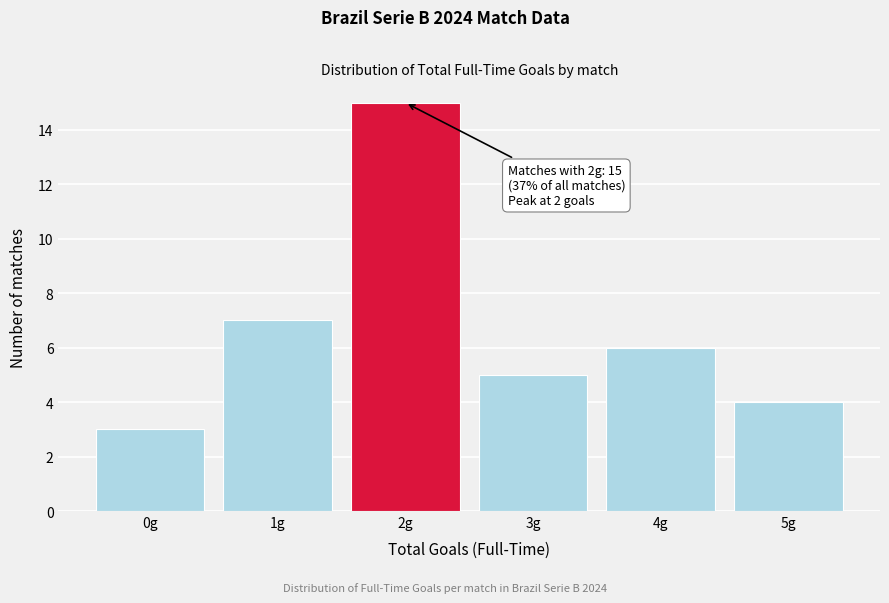

Reading left to right, transcribe all the data shown in this chart.

0g=3	1g=7	2g=15	3g=5	4g=6	5g=4